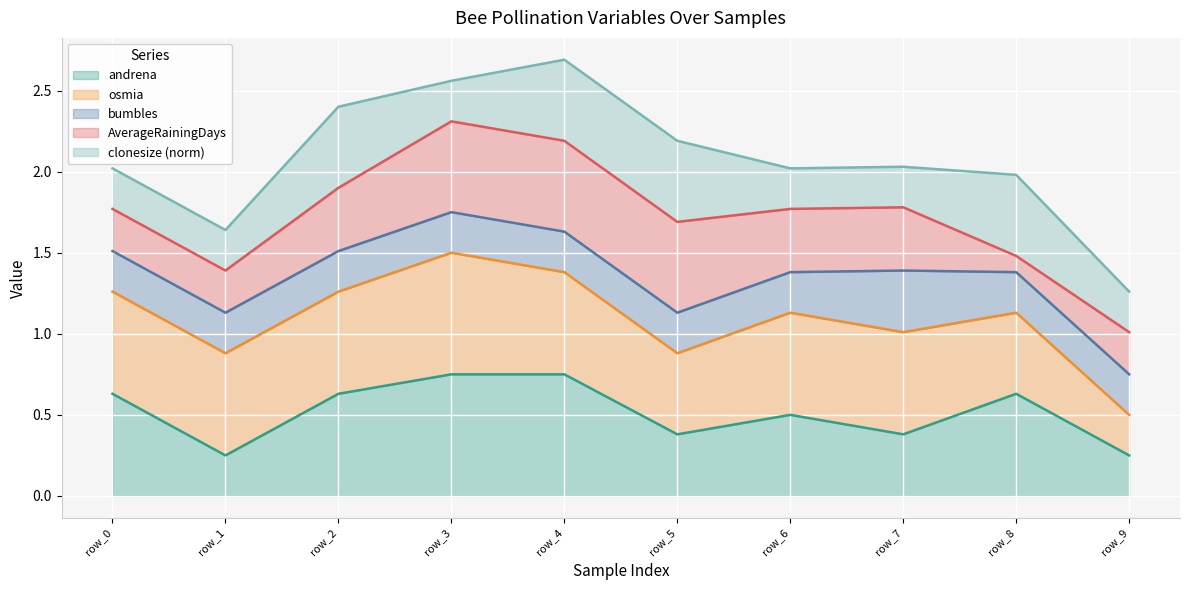

What are all the series names shown in the legend?

andrena (line), osmia (line), bumbles (line), AverageRainingDays (line), clonesize (norm) (line)